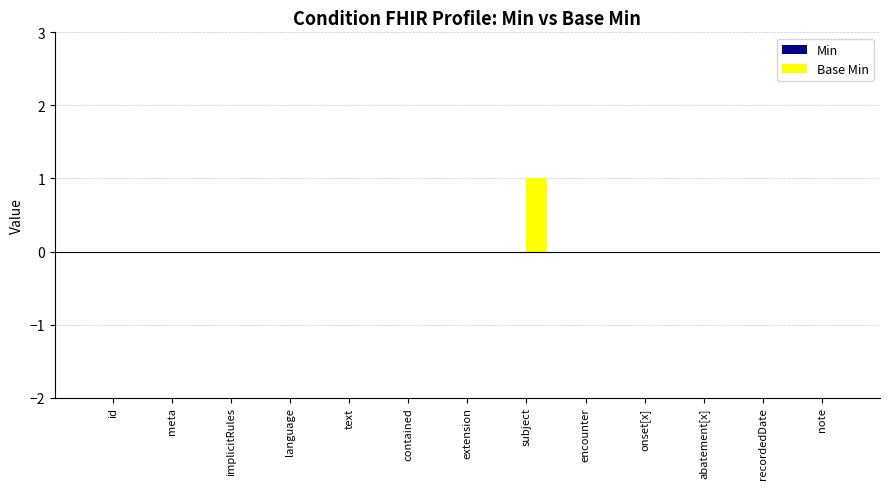

True or false: the data shows 0 at abatement[x].

True